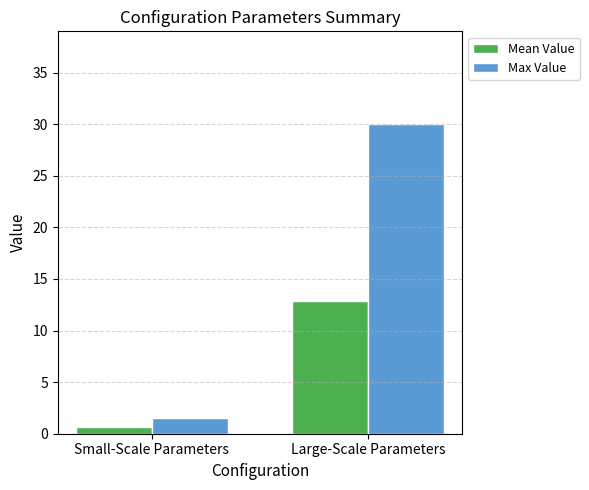

What is the spread (max minus min) of values at Large-Scale Parameters?

17.2